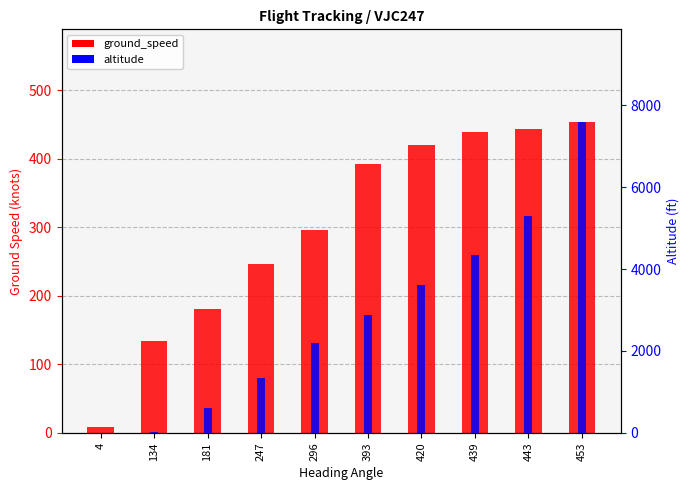

What is the difference between the second highest and second lowest values in the altitude series?

5275.0